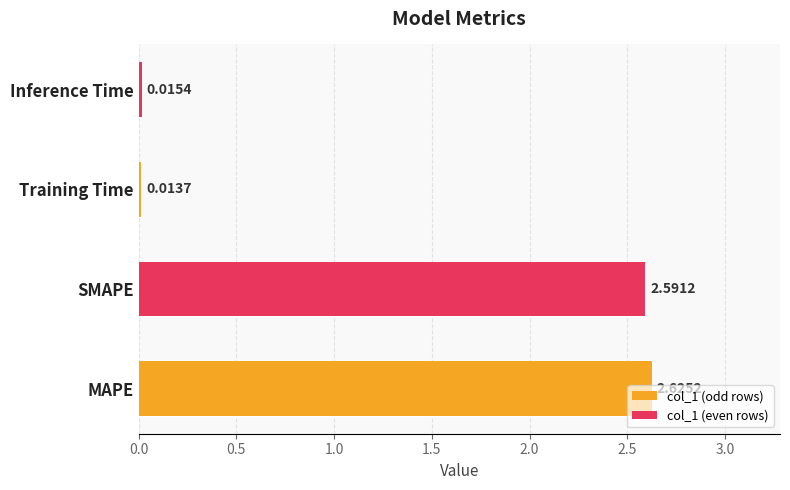

At which category does the chart reach its peak across all series?

MAPE